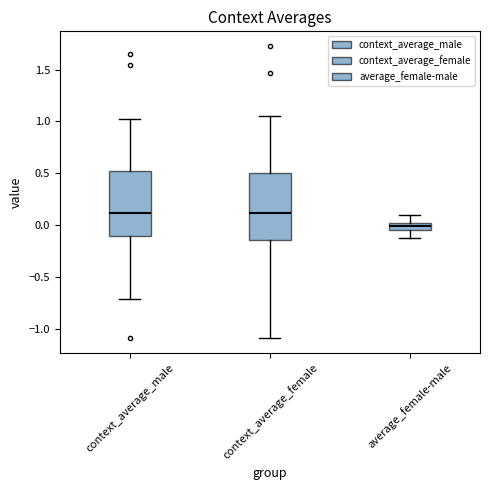

Which box's median line is the lowest?

average_female-male